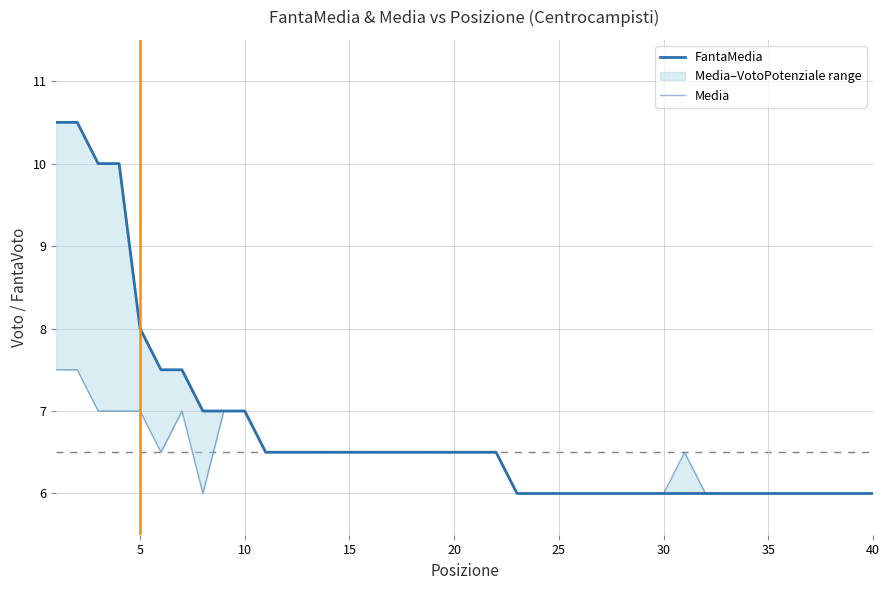

What is the difference between the maximum and second lowest values in the Media series?

1.5